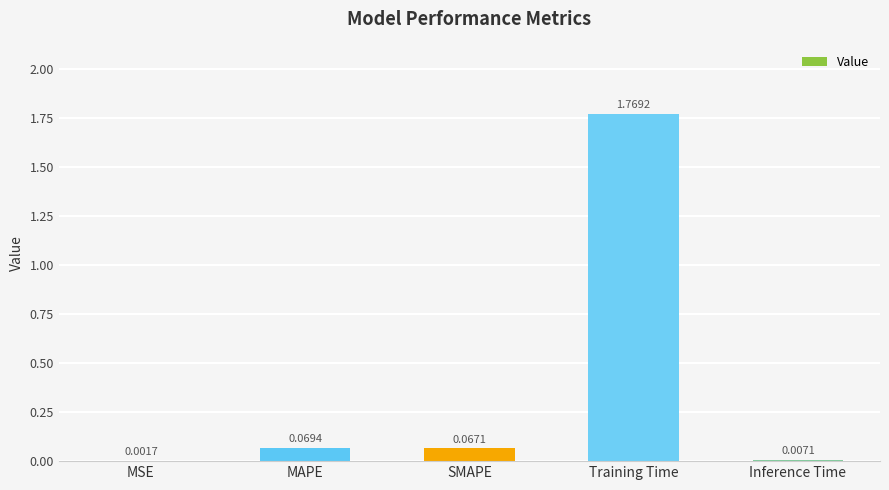

Which category has the highest value across all series?

Training Time